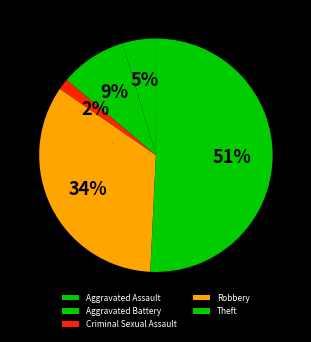

To the nearest percent, what percentage of the pie is Aggravated Battery?

9%